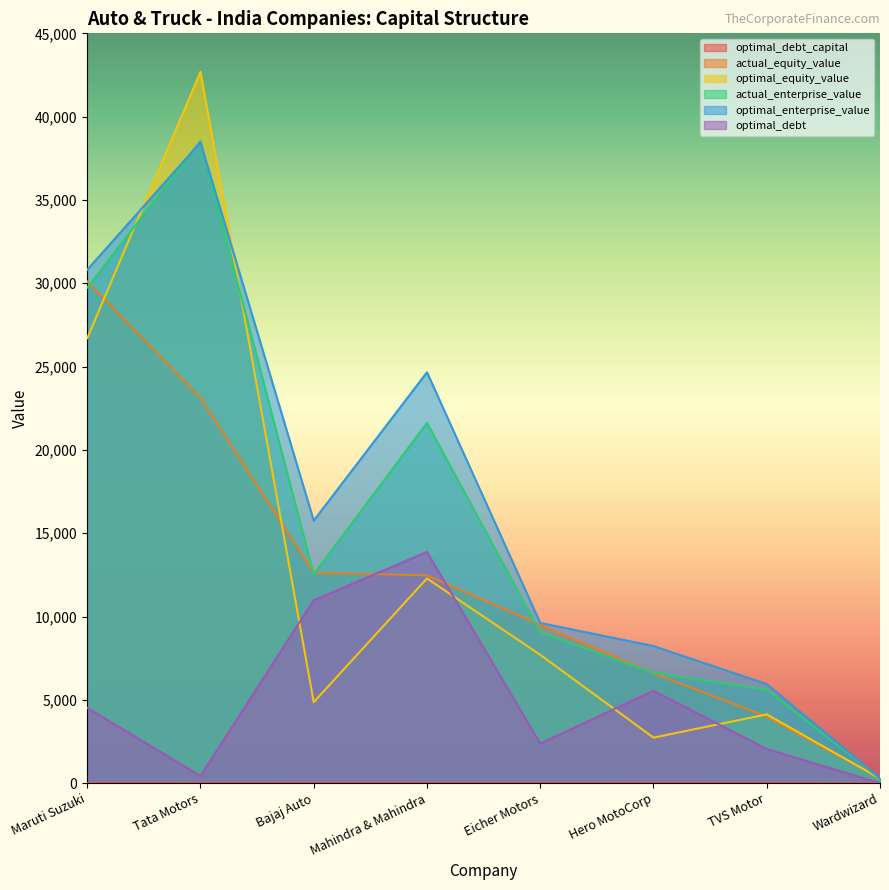

At which category is the sum across all series the highest?

Tata Motors